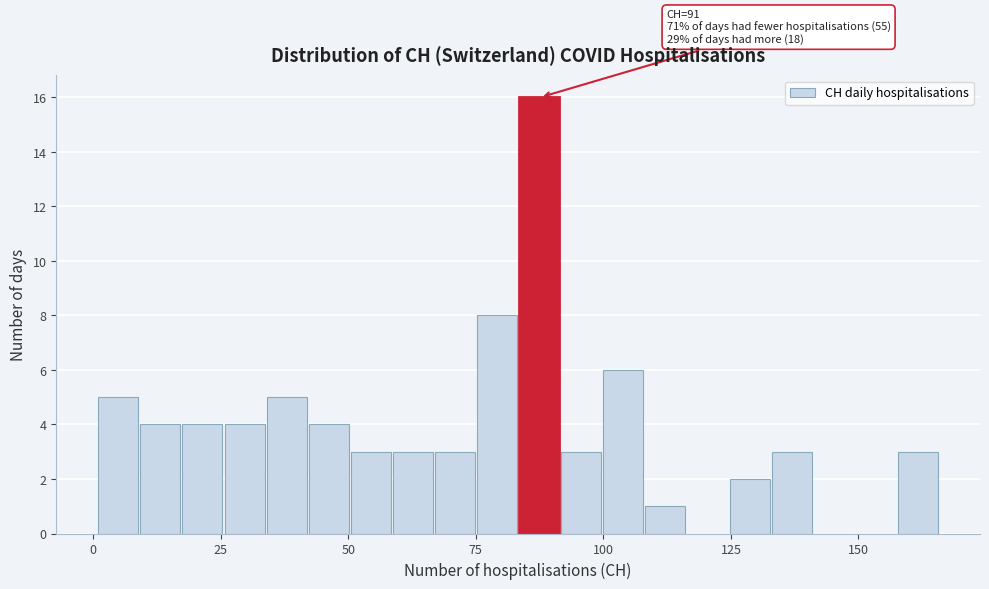

Around what value on the x-axis is the tallest bar? Give the approximate position of its centre, as read against the axis.

85